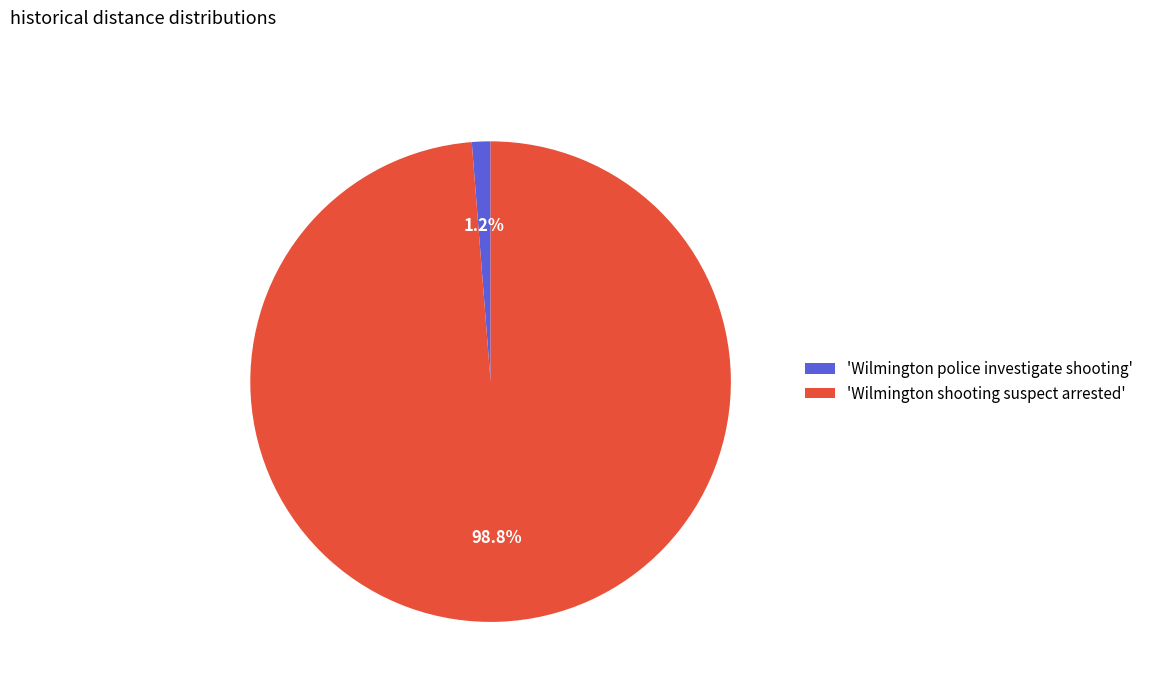

Between 'Wilmington shooting suspect arrested' and 'Wilmington police investigate shooting', which is larger?

'Wilmington shooting suspect arrested'